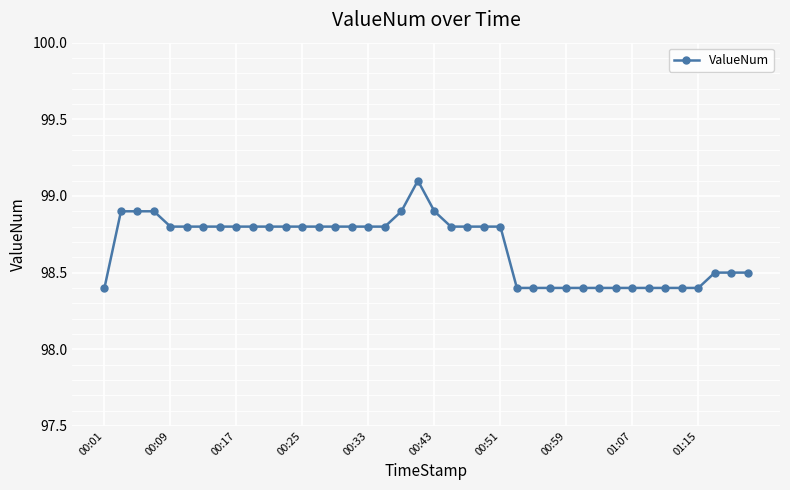

True or false: there are more than 0 points higher than both neighbors.

True